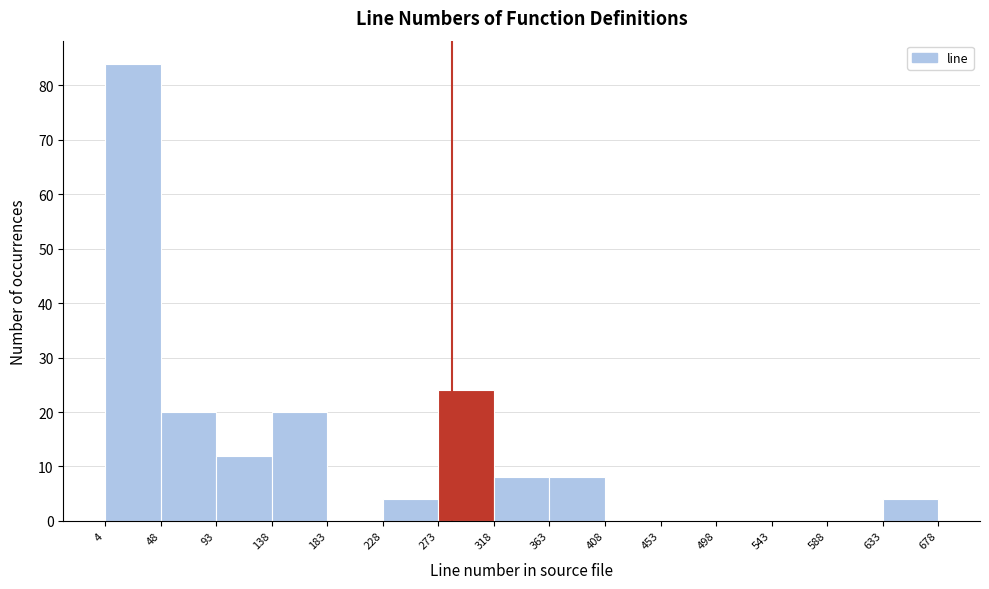

Reading left to right, list every bar in this chart as the range it spans on the x-axis followed by its height. The values are not printed on the chart, so give them approximately, as read against the axis.

4 to 48: 84
48 to 93: 20
93 to 138: 12
138 to 183: 20
183 to 228: 0
228 to 273: 4
273 to 318: 24
318 to 363: 8
363 to 408: 8
408 to 453: 0
453 to 498: 0
498 to 543: 0
543 to 588: 0
588 to 633: 0
633 to 678: 4